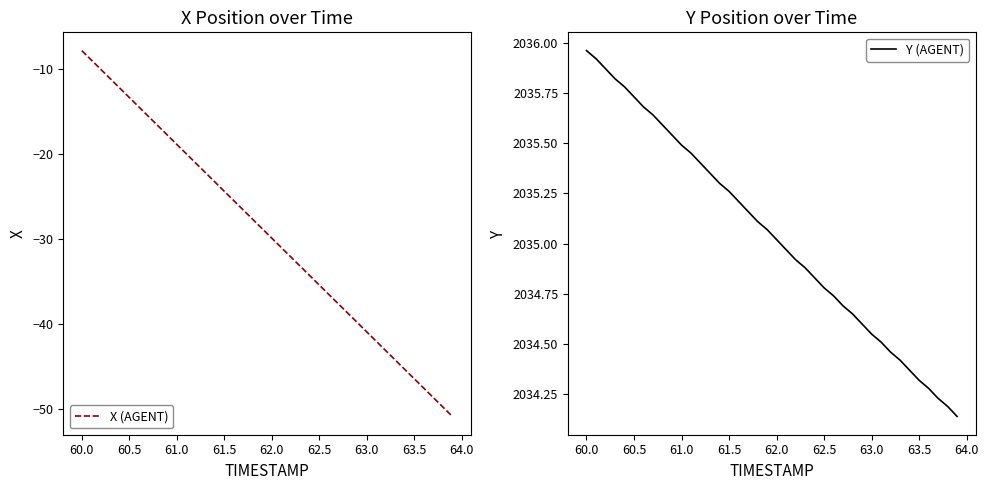

At which label does X (AGENT) reach its peak?

60.0